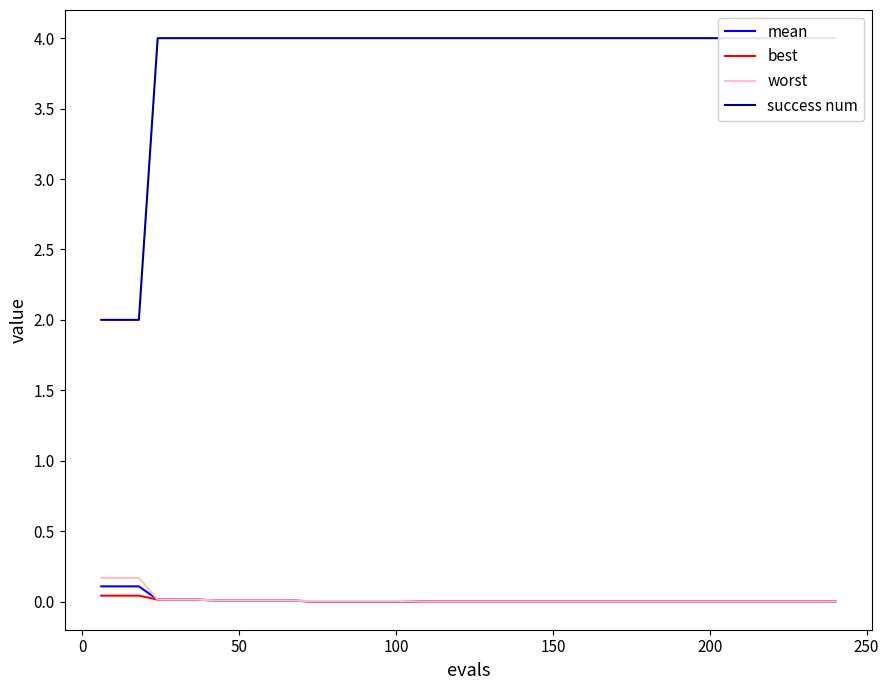

The value of success num at 34 is 1.1. True or false?

False